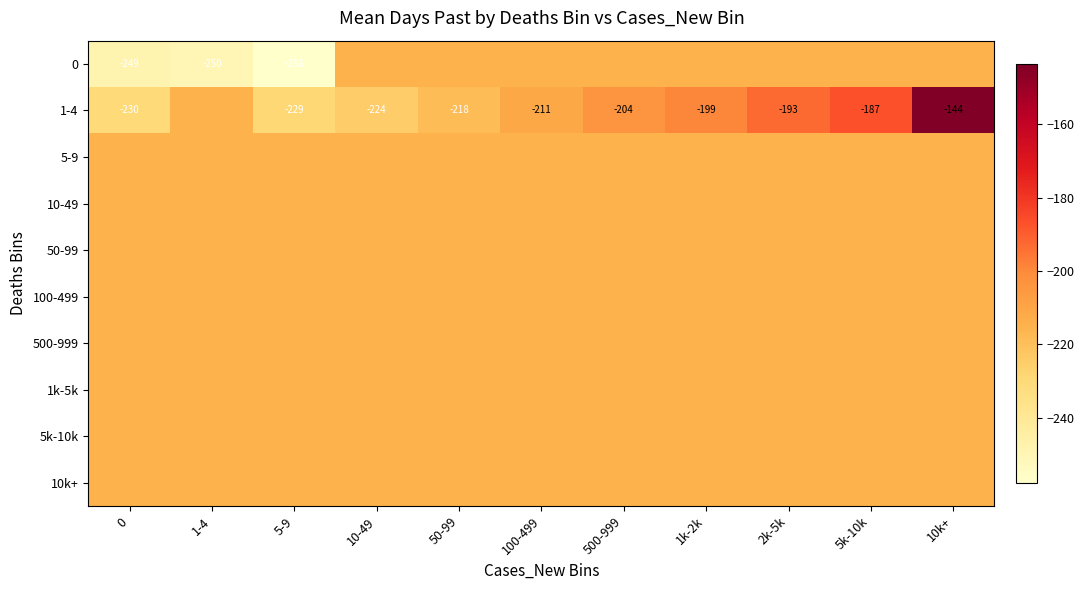

Which has a higher value, 50-99 or 10-49?

50-99